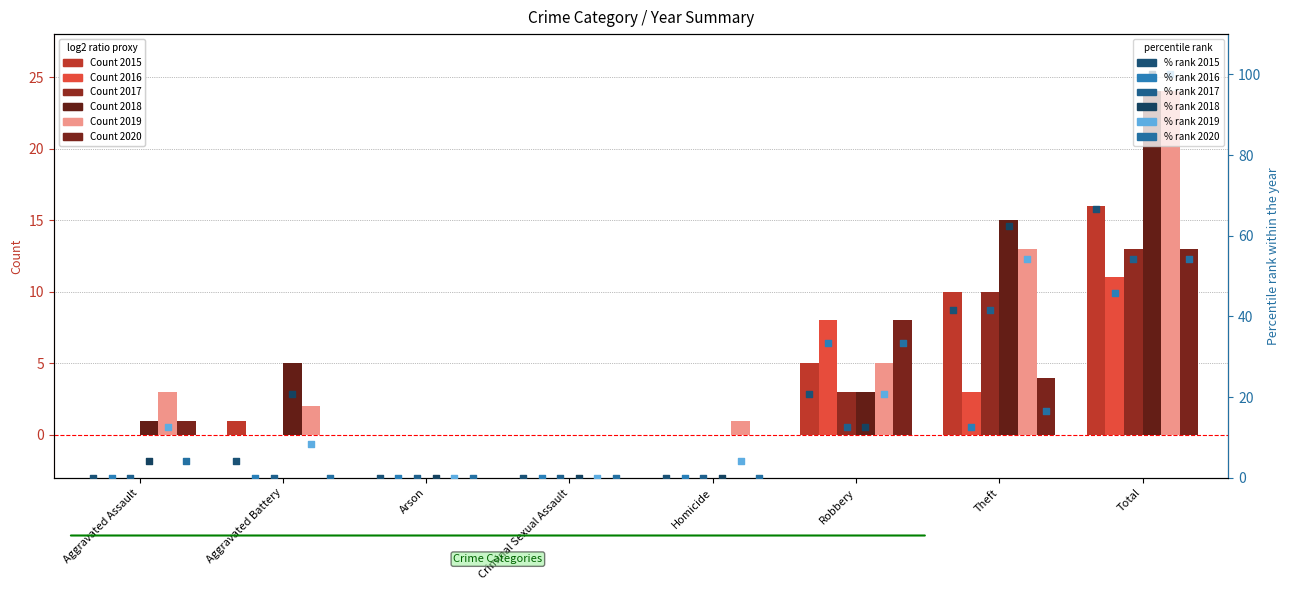

Which series has the largest total across all categories?

2018 %